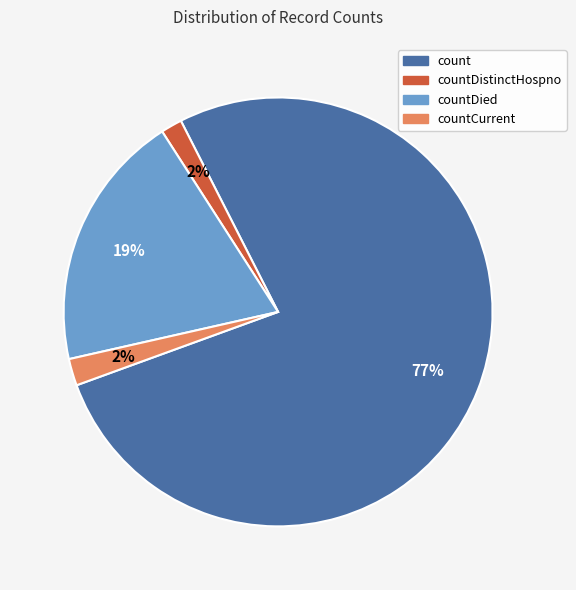

Does any single category account for the majority?

Yes